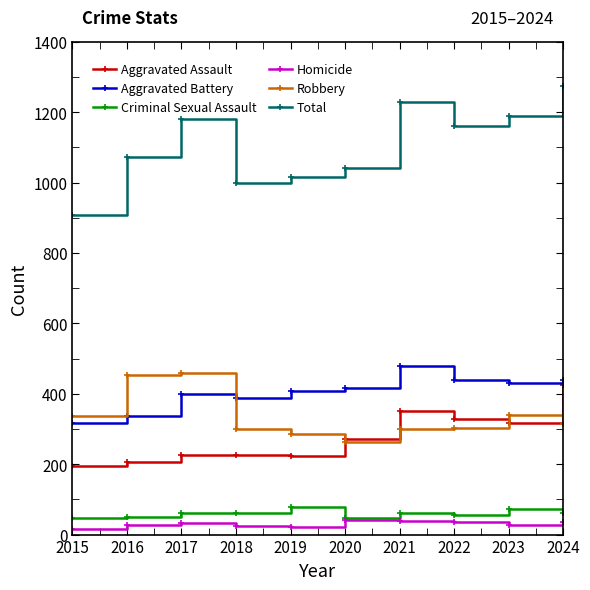

What is the sum of all Robbery values?

3361